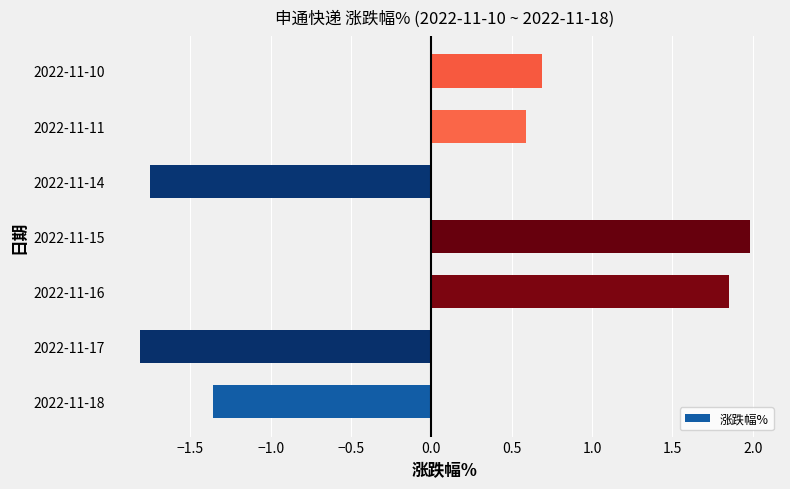

List the labels in order of value, largest first.

2022-11-15, 2022-11-16, 2022-11-10, 2022-11-11, 2022-11-18, 2022-11-14, 2022-11-17